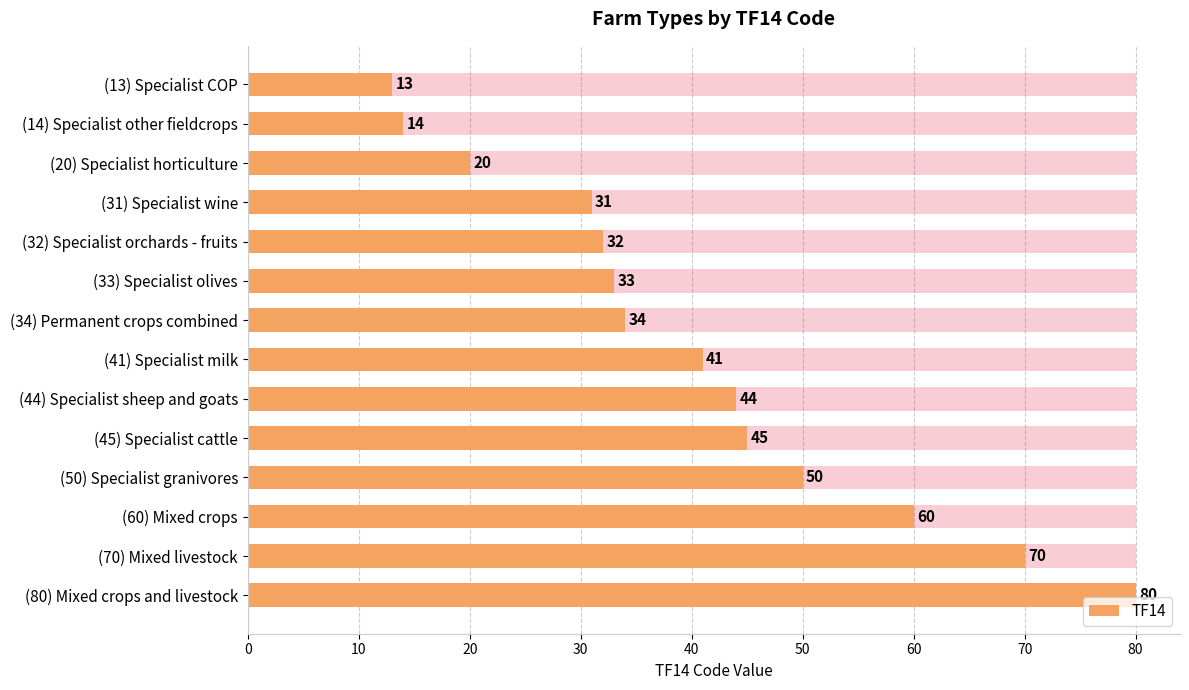

Reading left to right, list all the values displayed in this chart.

13	14	20	31	32	33	34	41	44	45	50	60	70	80